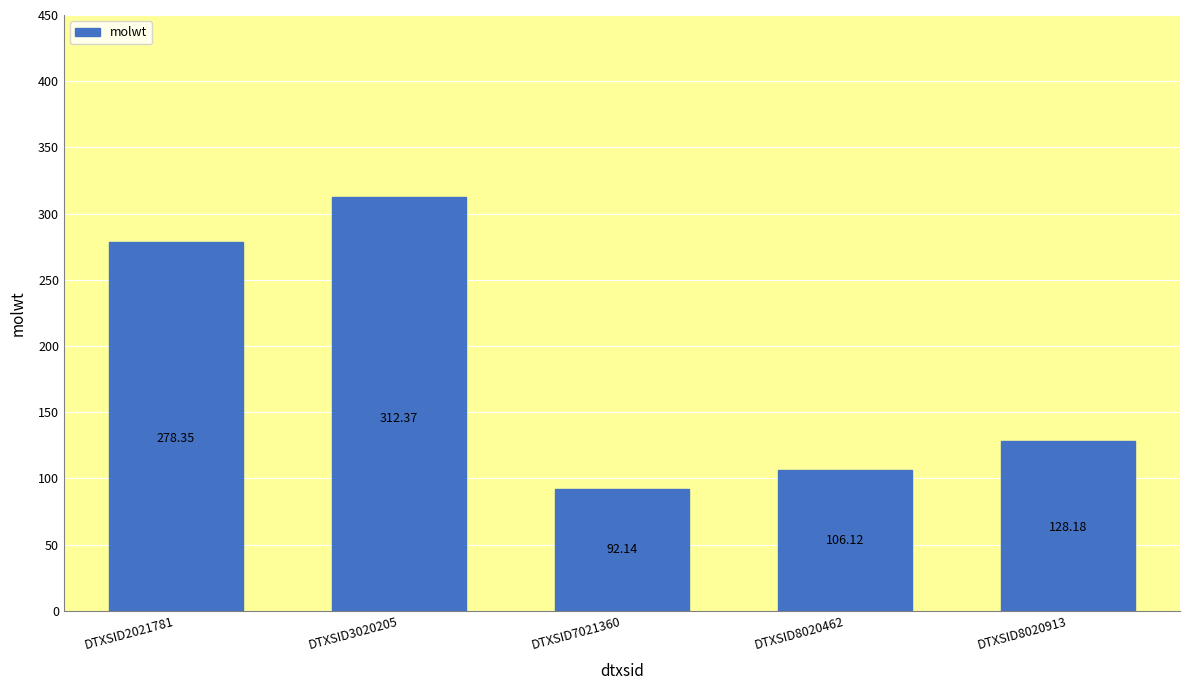

Where is the data nearest to the value 202?

DTXSID8020913